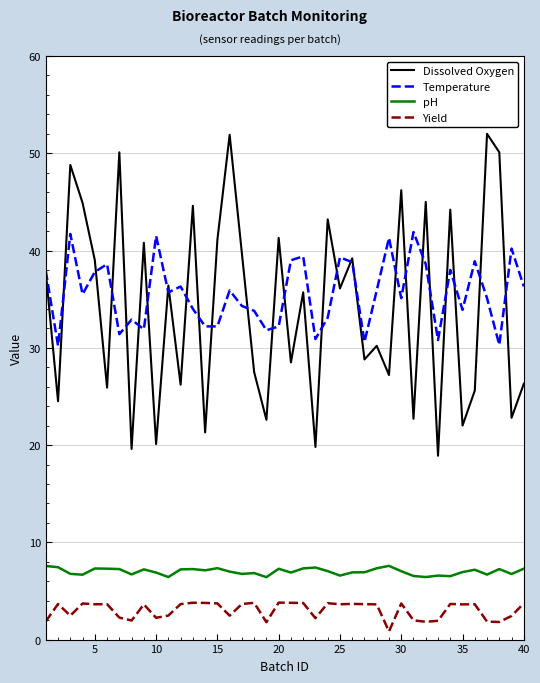

Does the chart display data point markers on the line(s)?

No